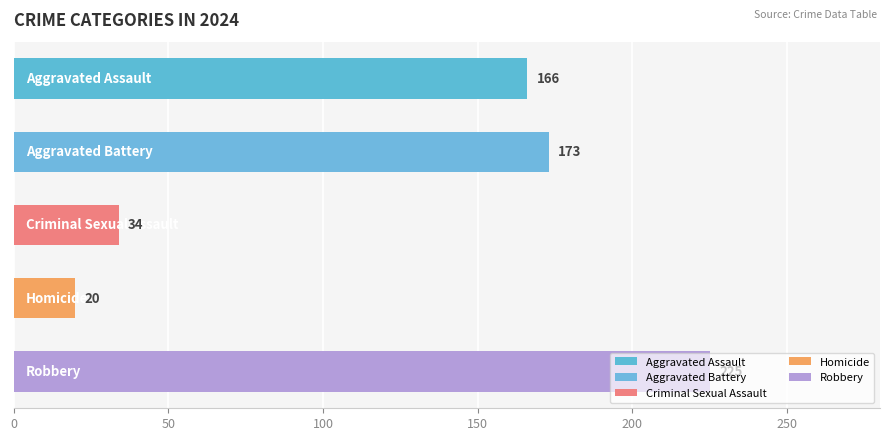

What is the maximum value shown in the chart?

225